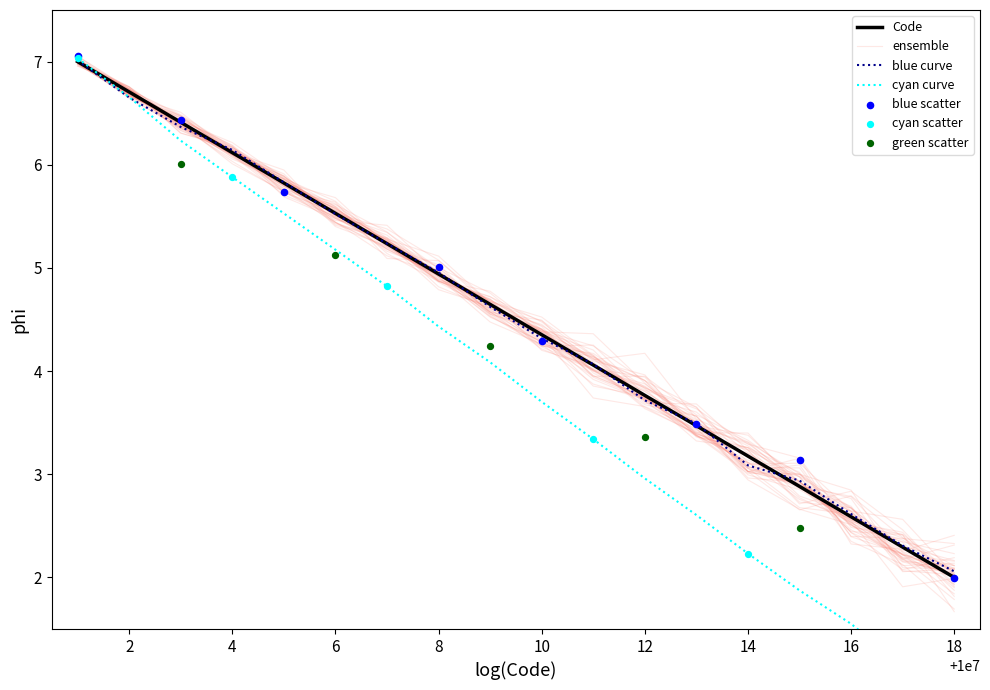

Between 1 and 1, which is larger?

1